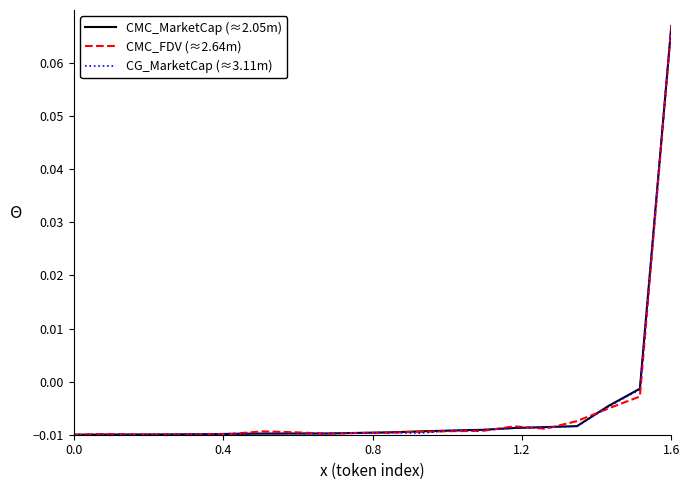

What are all the series names shown in the legend?

CMC_MarketCap (≈2.05m), CMC_FDV (≈2.64m), CG_MarketCap (≈3.11m)